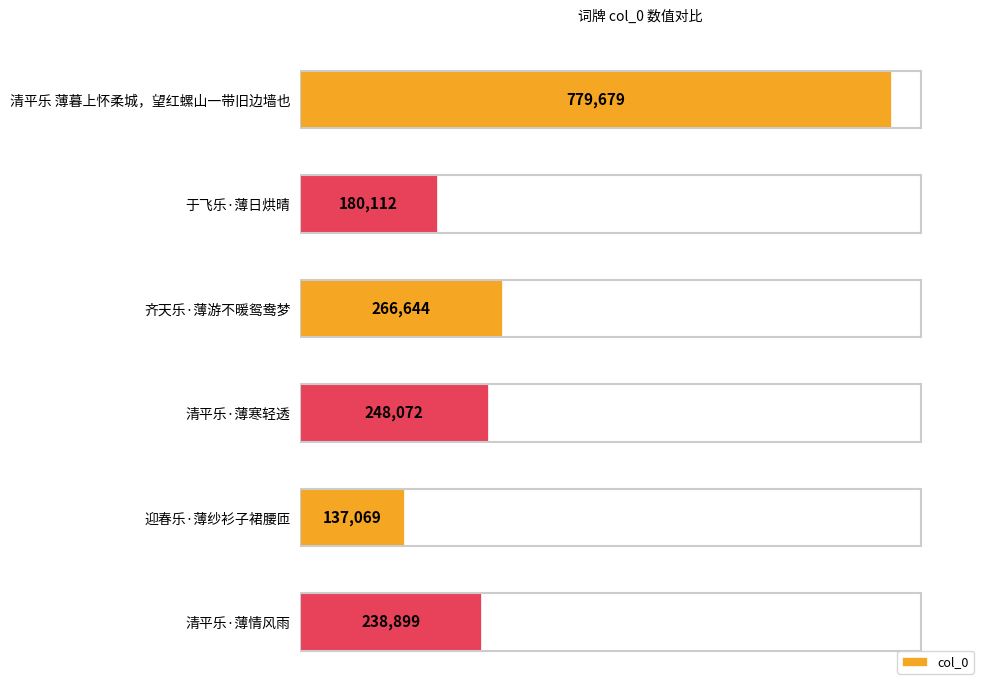

What is the value of the 4th bar from the top?

248072